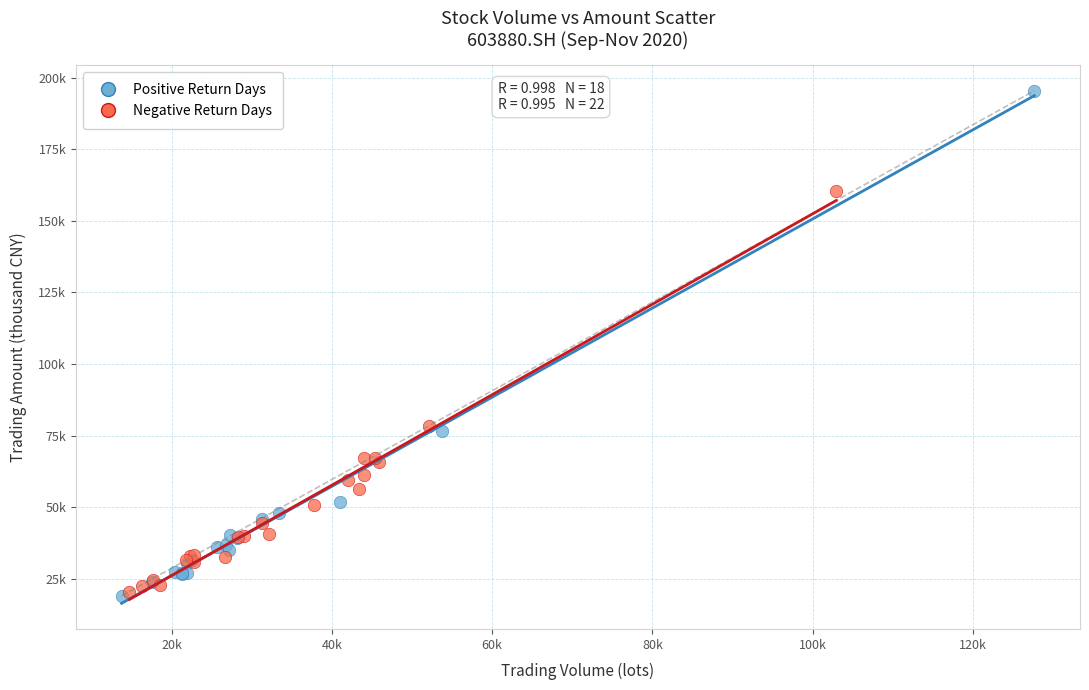

Which series reaches the maximum Y coordinate?

Positive Return Days